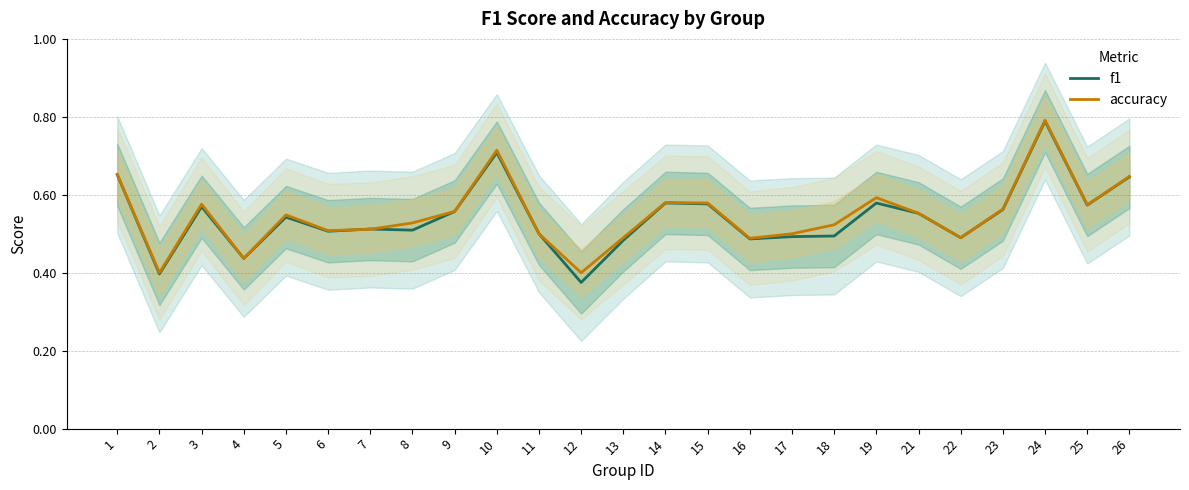

List the series in order of their overall mean, highest first.

accuracy, f1